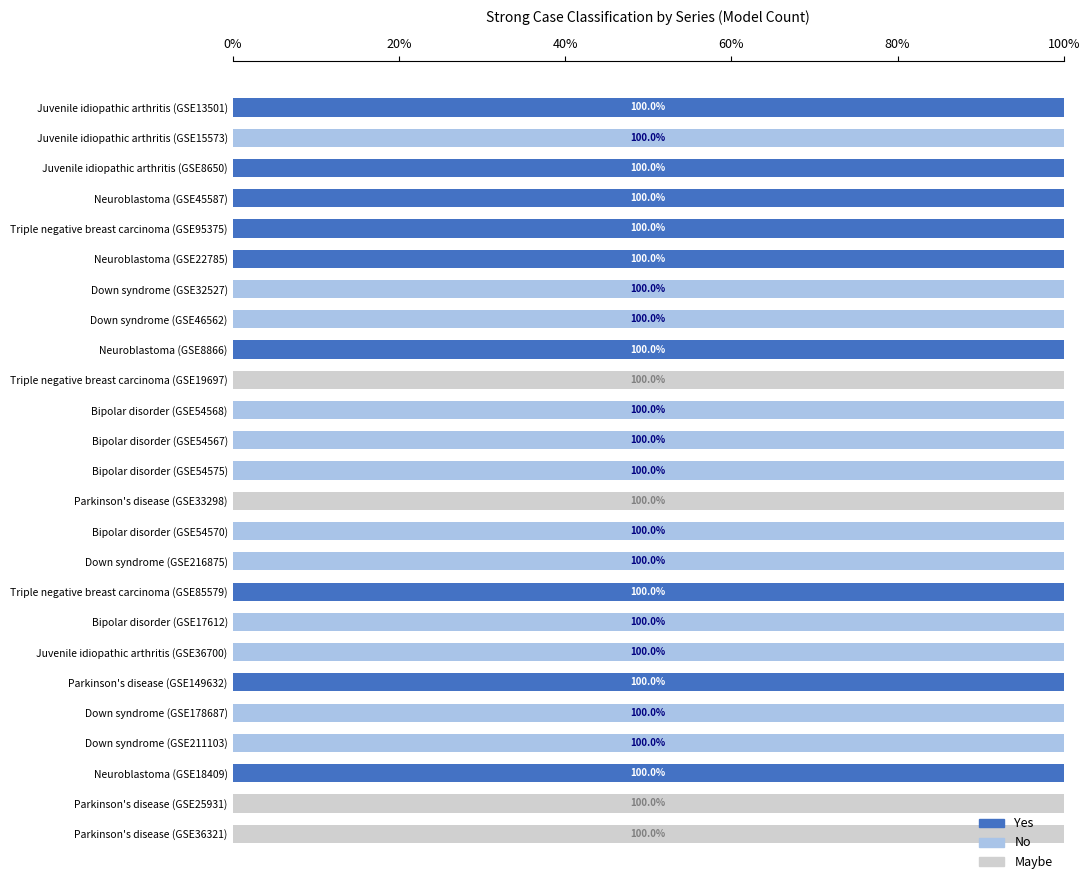

What is the highest value of the Yes series?

100